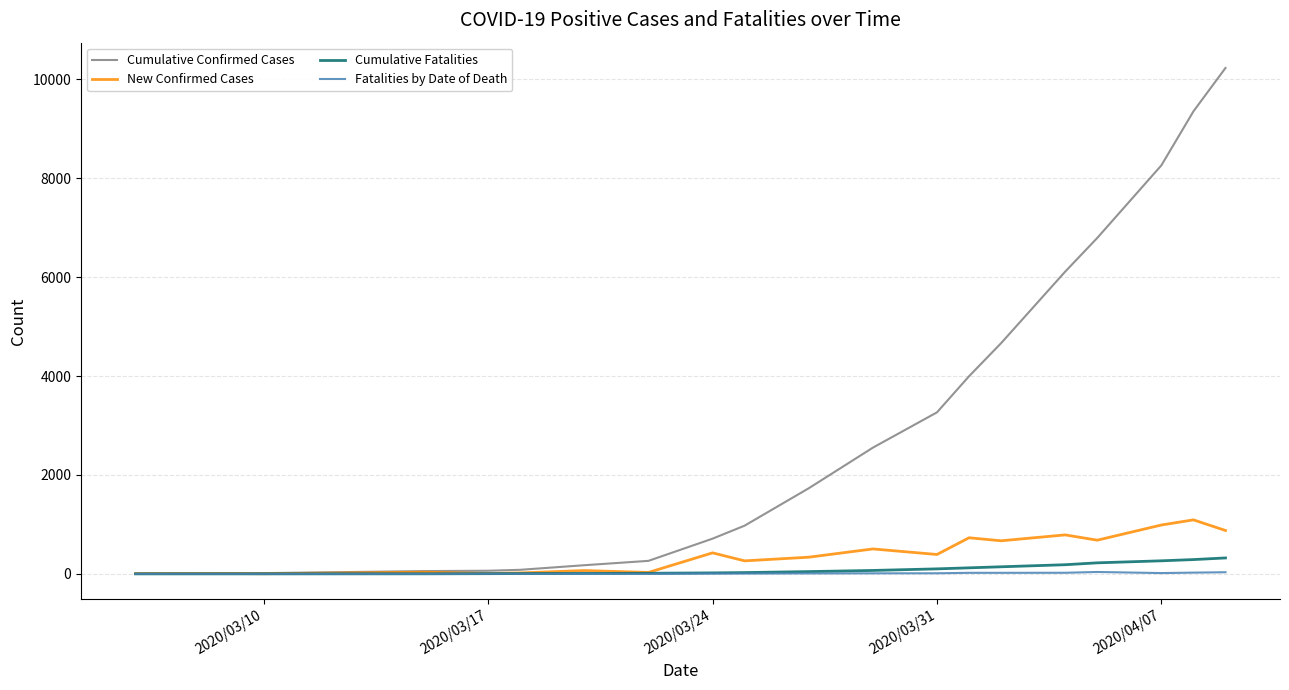

Which series has the largest total across all categories?

Cumulative Confirmed Cases